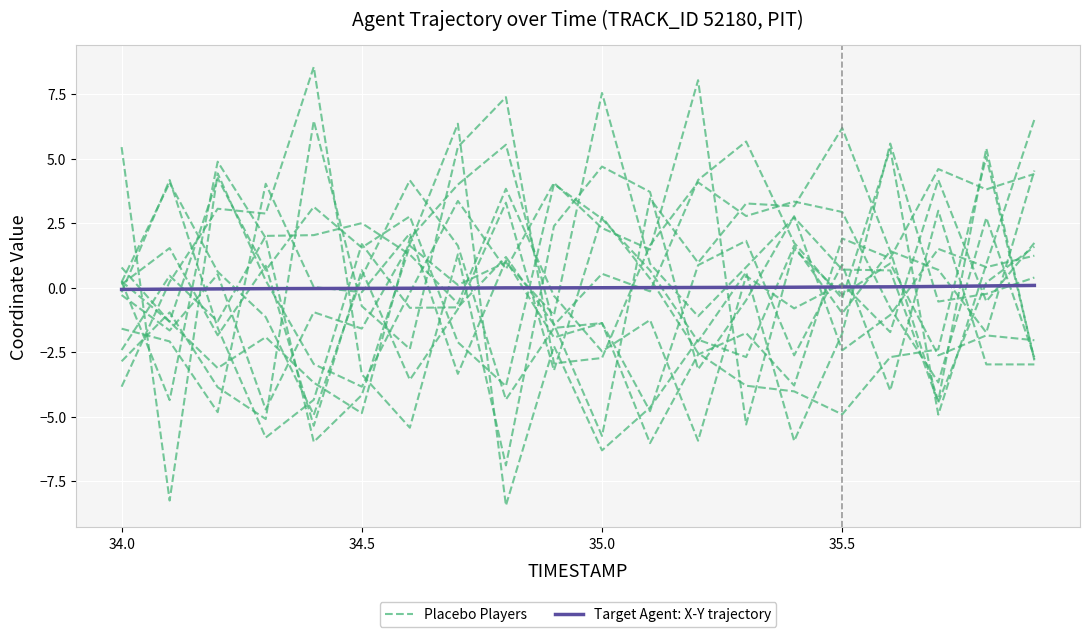

The value of Placebo Players at 13 is 1.3. True or false?

False